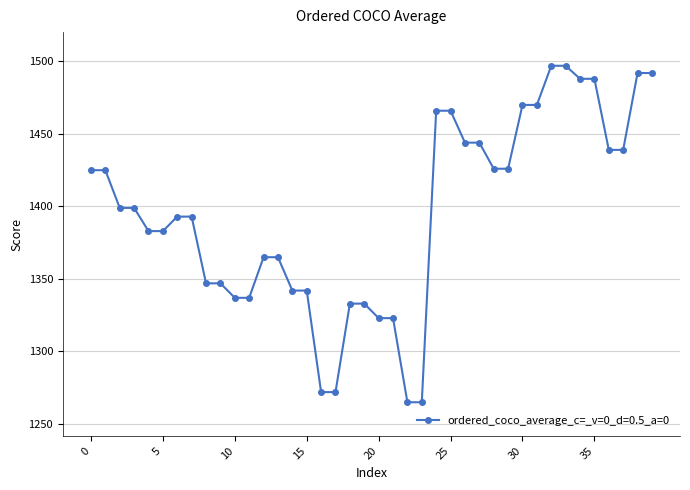

Count the number of categories in the chart.

40